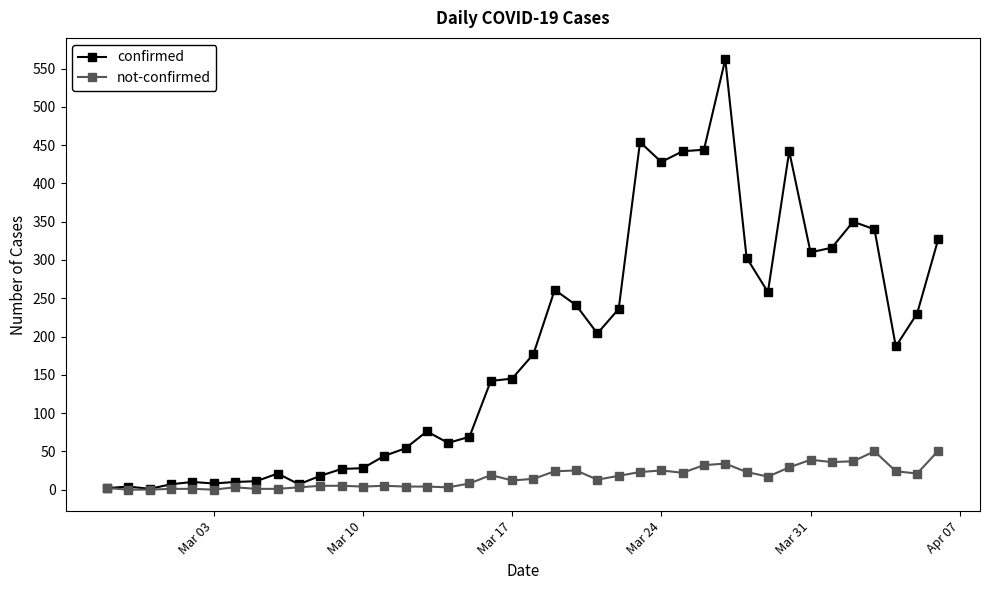

What are all the series names shown in the legend?

confirmed, not-confirmed